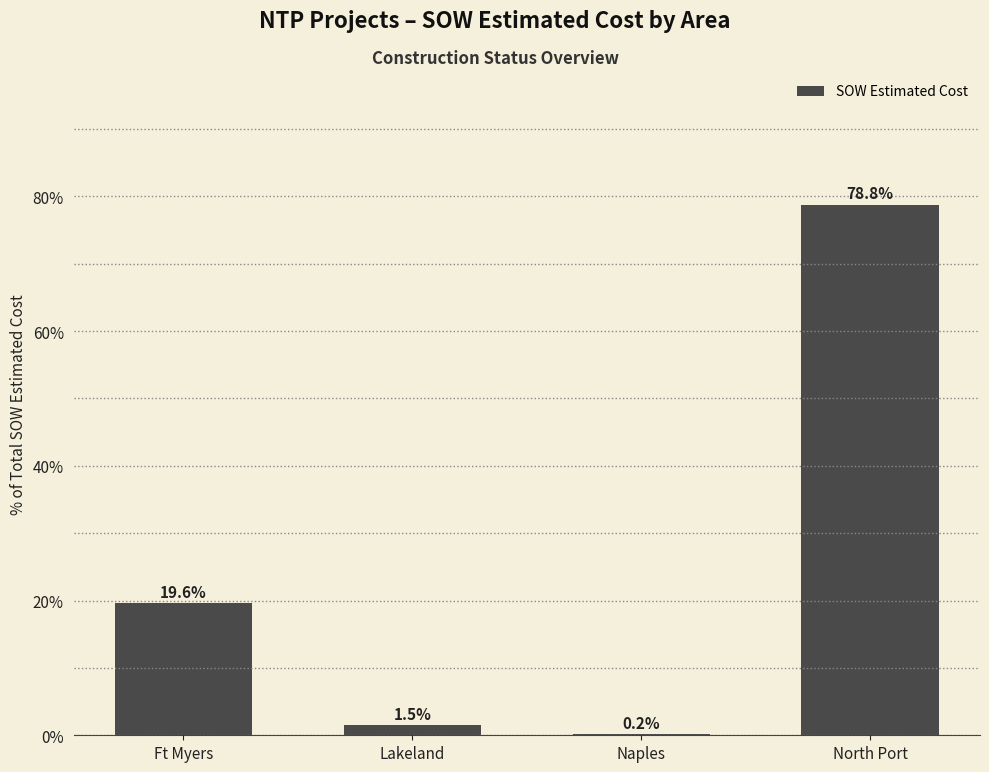

Are the bars grouped side by side (vs. stacked)?

No